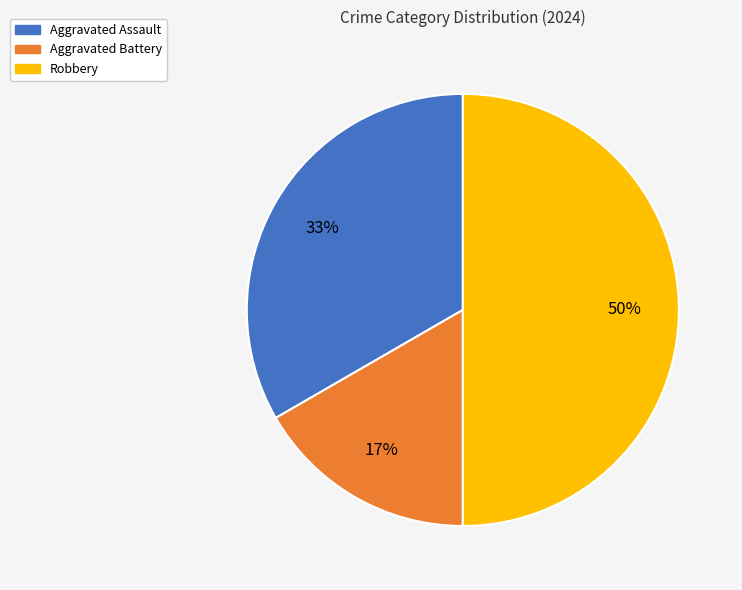

Count the number of slices in the pie.

3